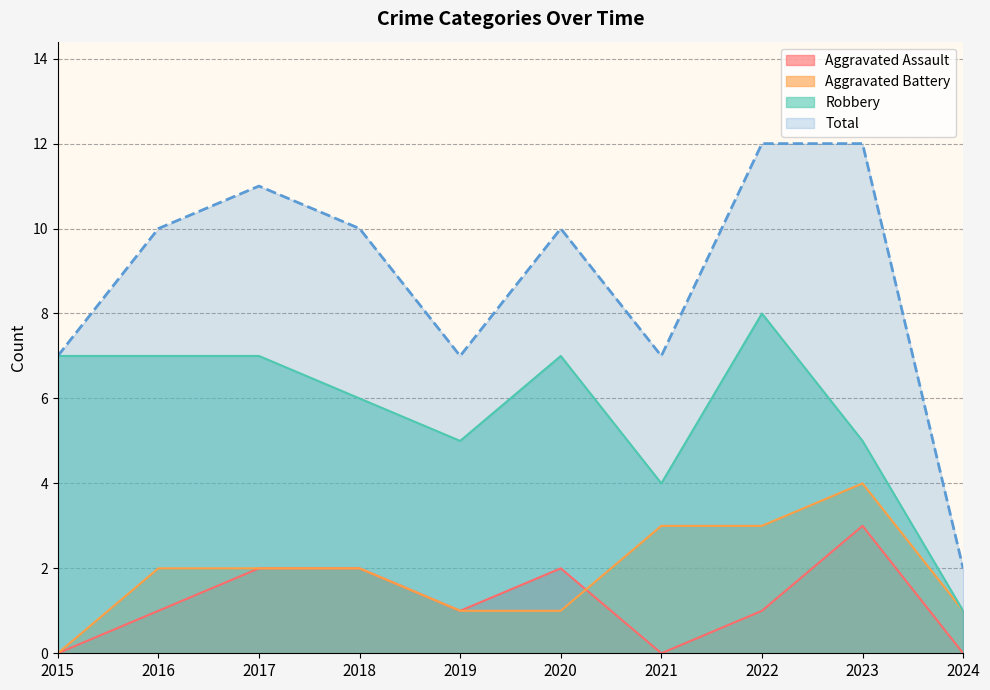

How many interior local peaks does the Aggravated Battery series have?

1